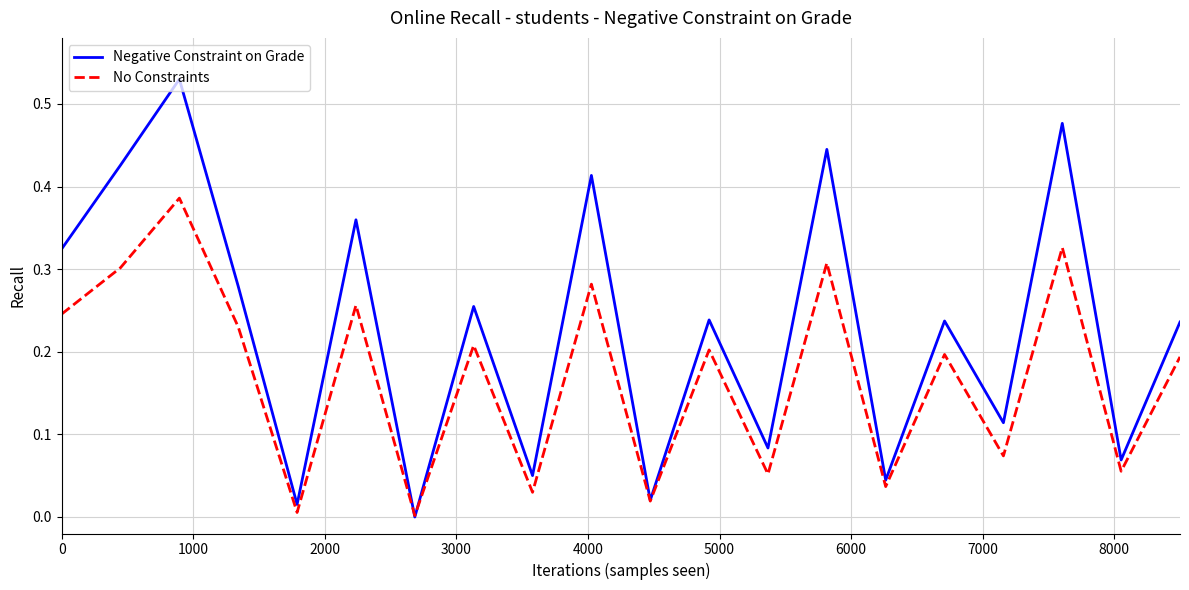

In No Constraints, how many points are higher than both neighbors (excluding endpoints)?

8